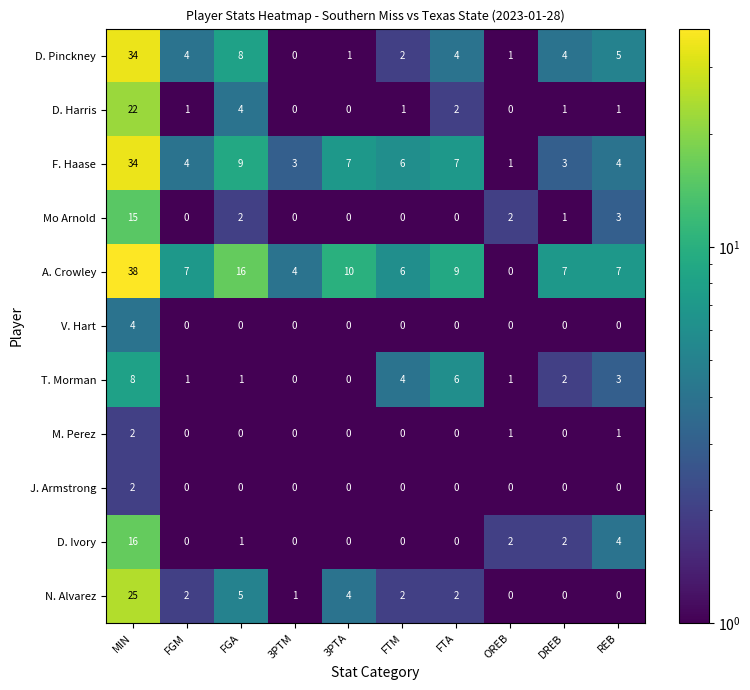

The value of Mo Arnold at 3PTM is 0. True or false?

True